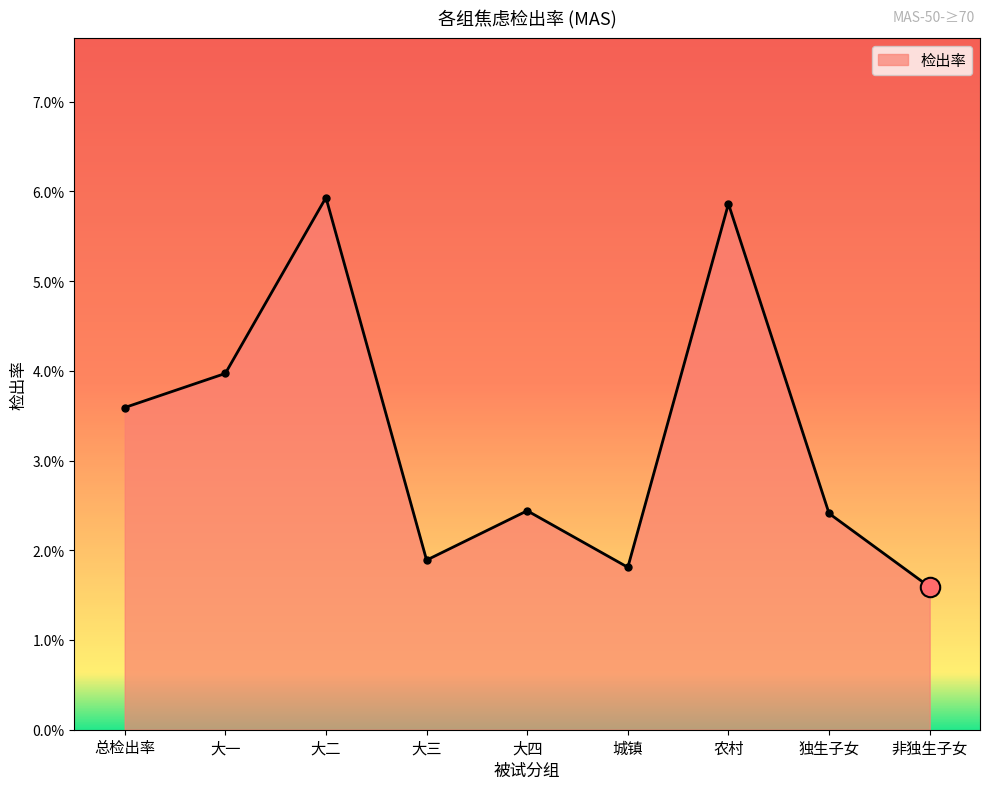

Is this an area chart (filled region under the line)?

Yes